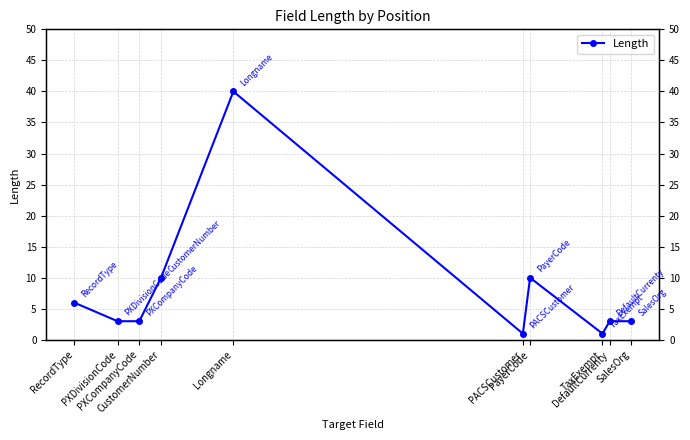

What is the sum of the values at RecordType and PXCompanyCode?

9